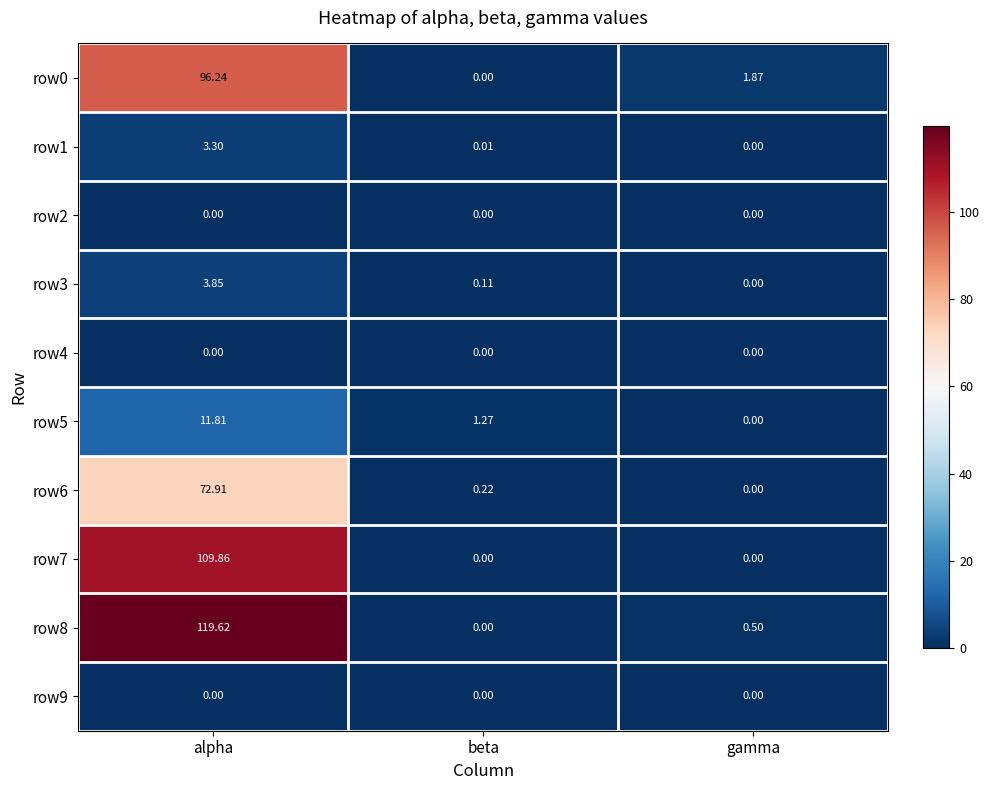

Between alpha and gamma, which series saw the biggest shift?

row8